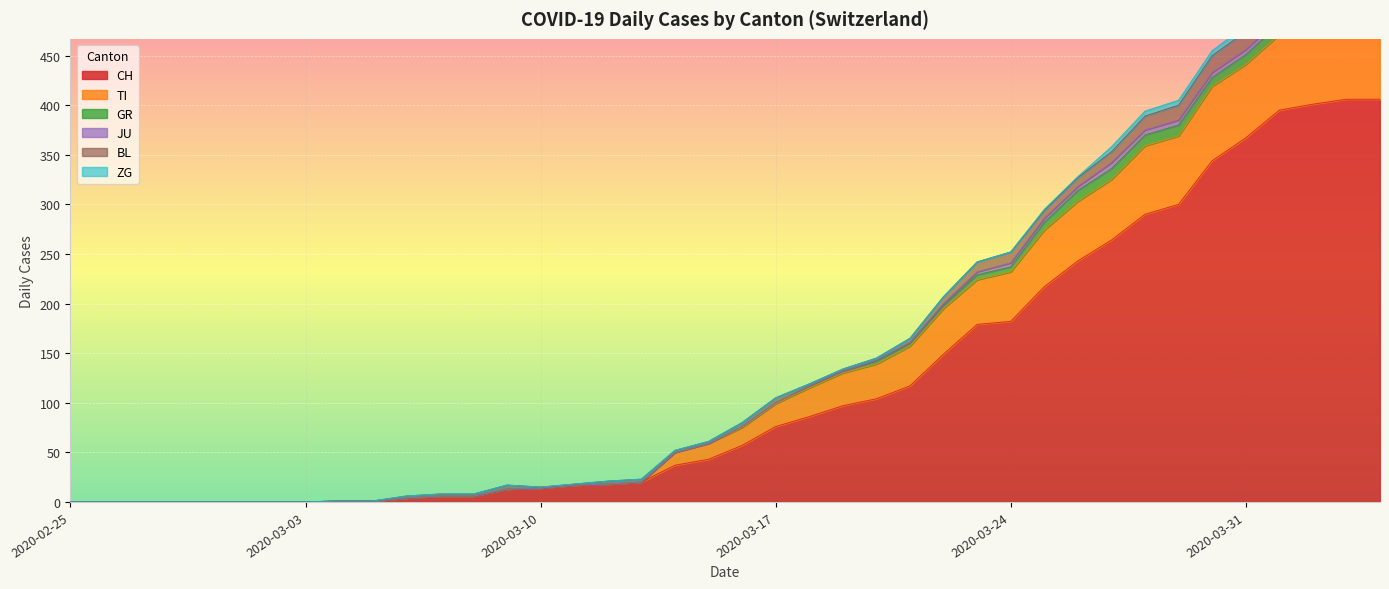

What is the sum of all ZG values?

52